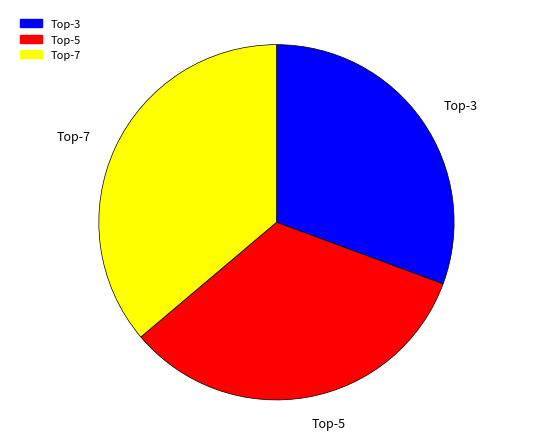

How many segments does this pie chart have?

3